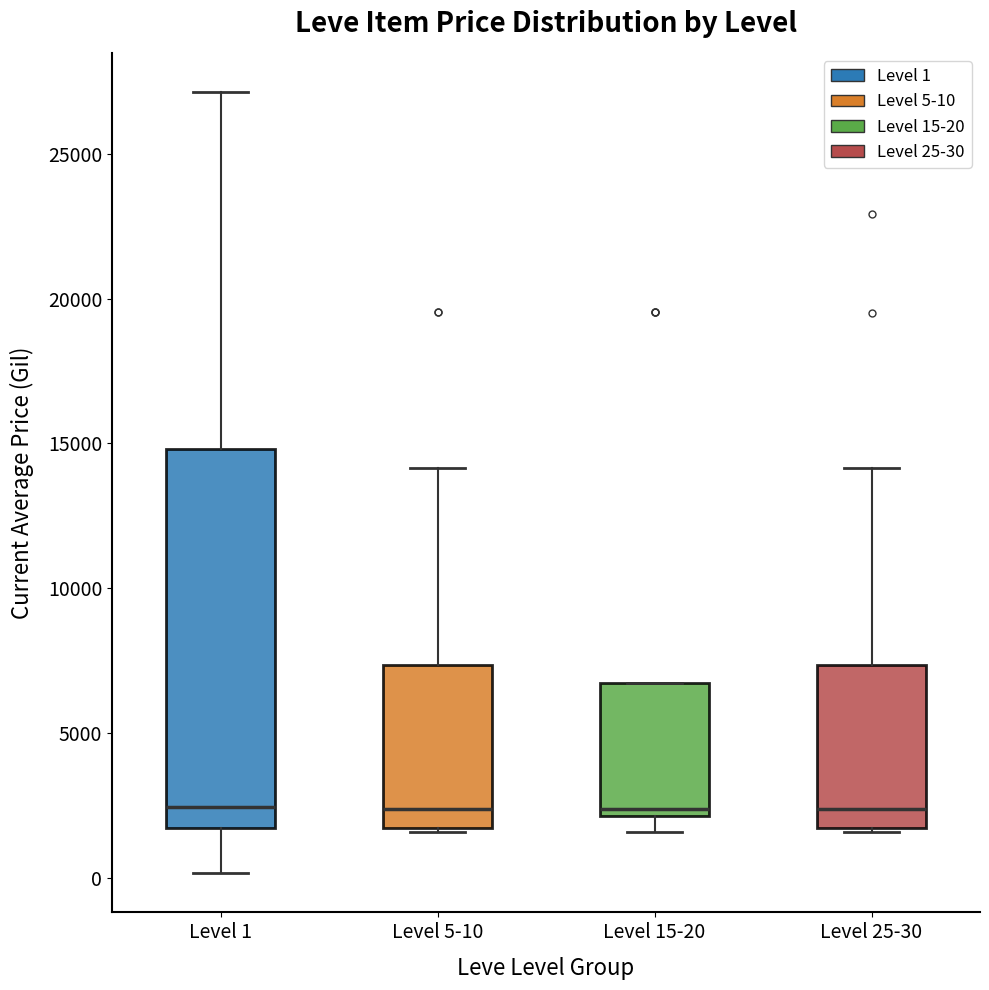

Reading left to right, read every box against the y-axis: the position of its median line, the range the box covers, and the ends of its whiskers. The values are not printed on the chart, so give them approximately, as read against the axis.

Level 1: median 2500, box 1500 to 15000, whiskers 0 to 27000
Level 5-10: median 2500, box 1500 to 7500, whiskers 1500 to 14000
Level 15-20: median 2500, box 2000 to 6500, whiskers 1500 to 6500
Level 25-30: median 2500, box 1500 to 7500, whiskers 1500 to 14000